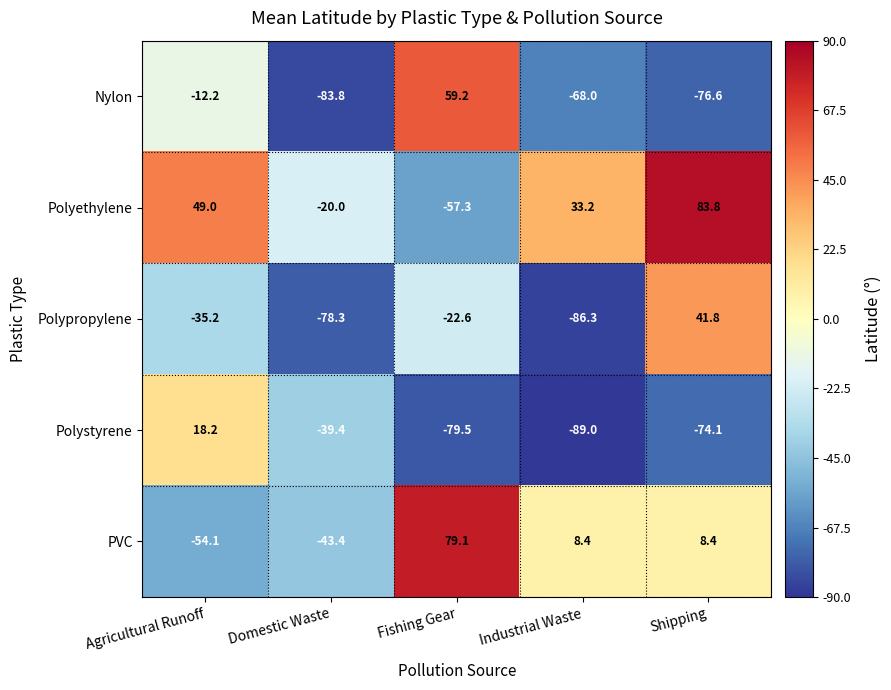

Reading left to right, what are all the values shown in this chart?

Nylon: Agricultural Runoff=-12.2	Domestic Waste=-83.8	Fishing Gear=59.2	Industrial Waste=-68.0	Shipping=-76.6
Polyethylene: Agricultural Runoff=49.0	Domestic Waste=-20.0	Fishing Gear=-57.3	Industrial Waste=33.2	Shipping=83.8
Polypropylene: Agricultural Runoff=-35.2	Domestic Waste=-78.3	Fishing Gear=-22.6	Industrial Waste=-86.3	Shipping=41.8
Polystyrene: Agricultural Runoff=18.2	Domestic Waste=-39.4	Fishing Gear=-79.5	Industrial Waste=-89.0	Shipping=-74.1
PVC: Agricultural Runoff=-54.1	Domestic Waste=-43.4	Fishing Gear=79.1	Industrial Waste=8.4	Shipping=8.4